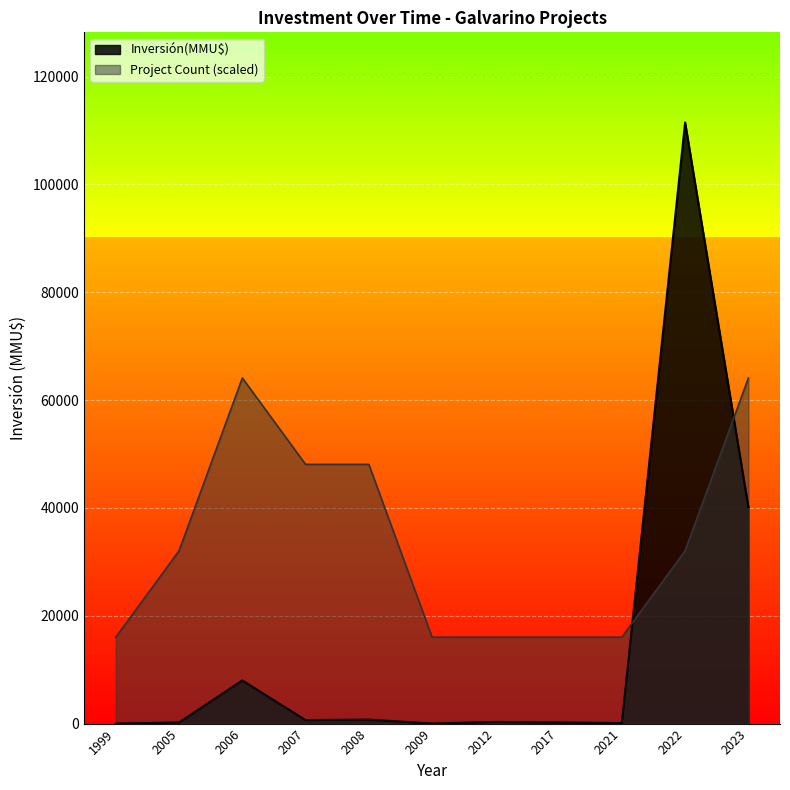

What is the highest value of the Project Count (scaled) series?

64106.7